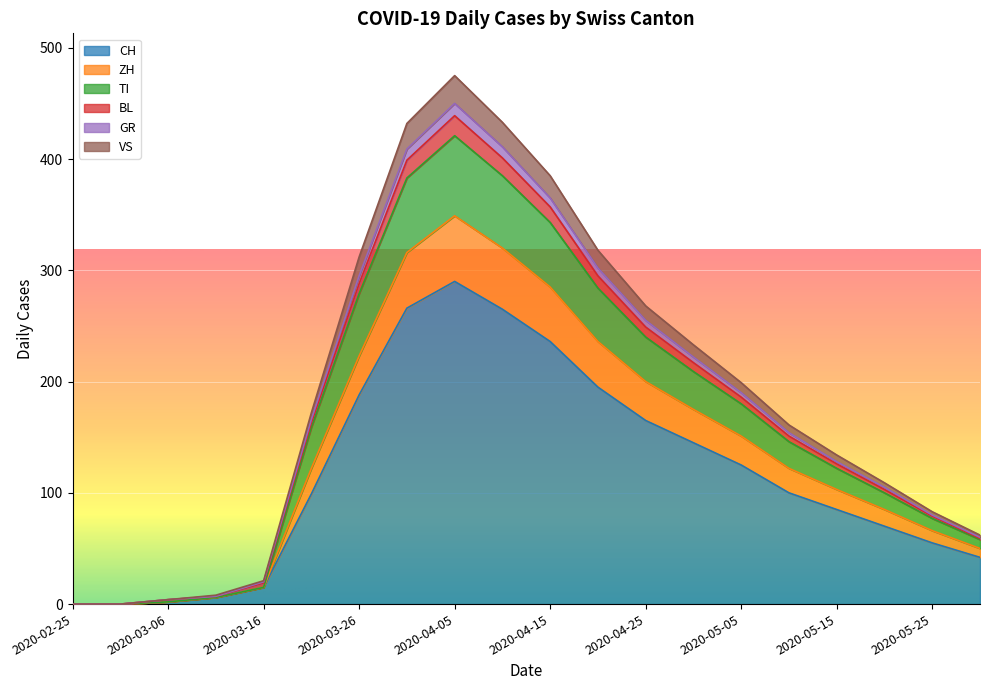

True or false: GR and CH cross at least once.

False